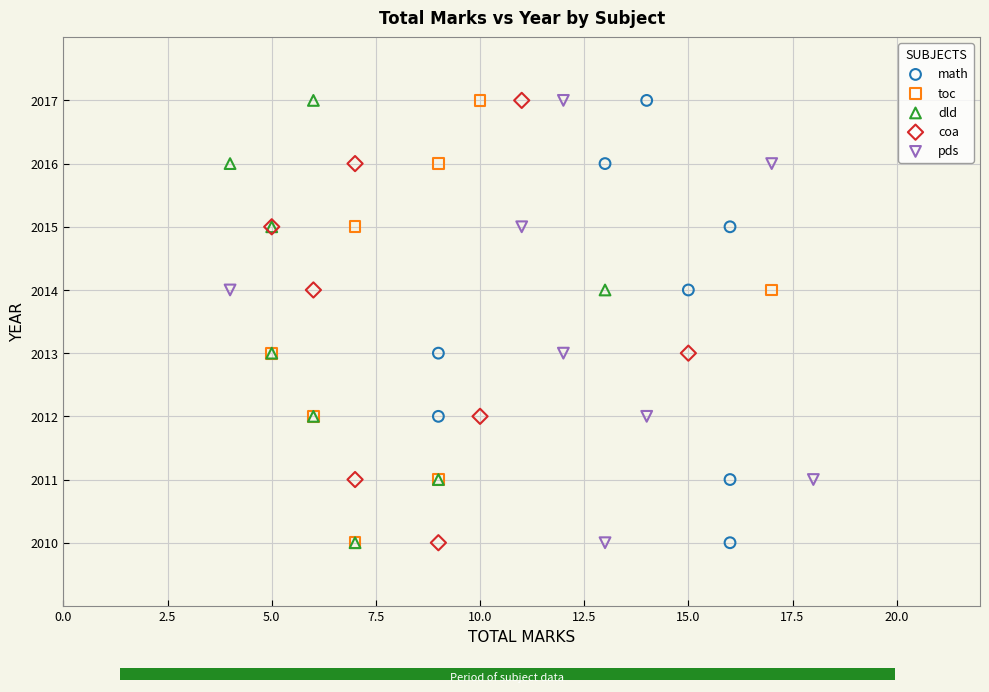

What are all the series names shown in the legend?

math, toc, dld, coa, pds